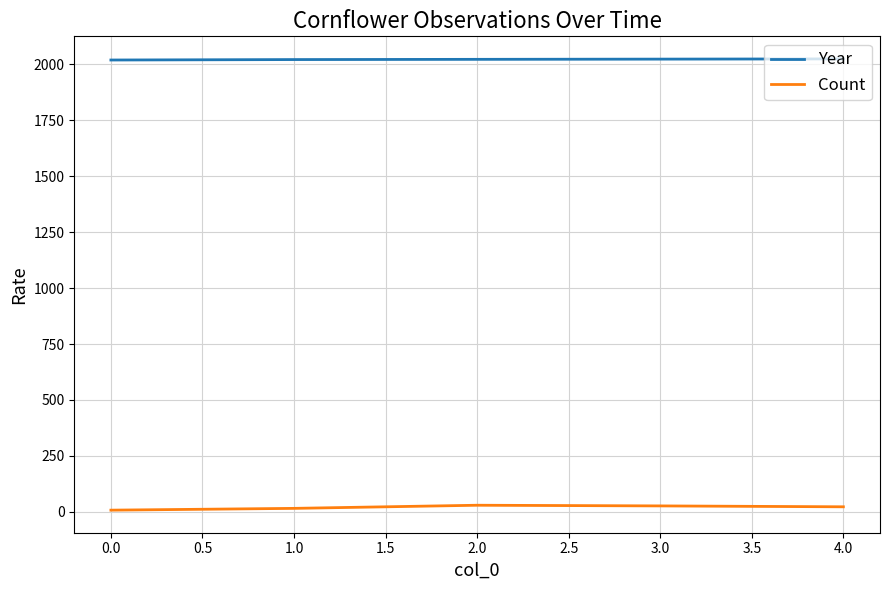

Which series has the largest total across all categories?

Year